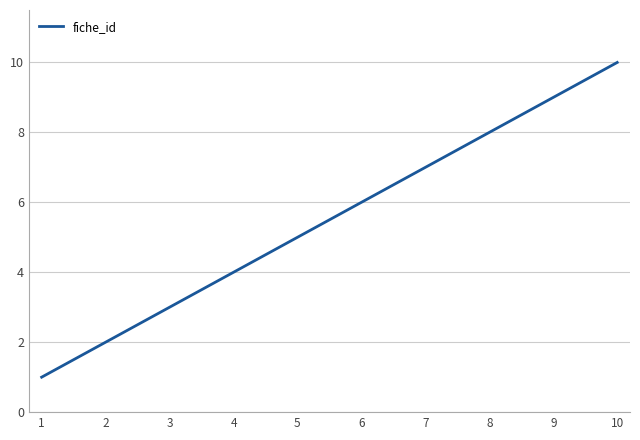

Does the chart have visible grid lines?

Yes